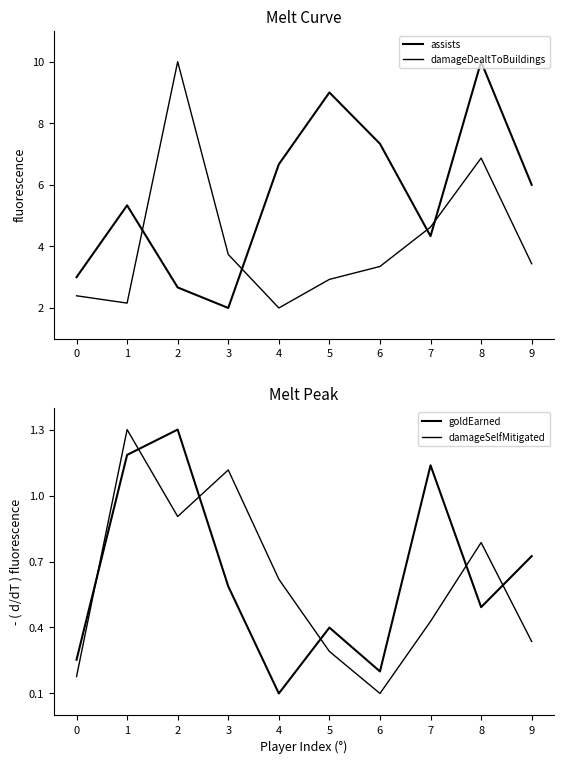

True or false: damageDealtToBuildings and damageSelfMitigated intersect in this chart.

False